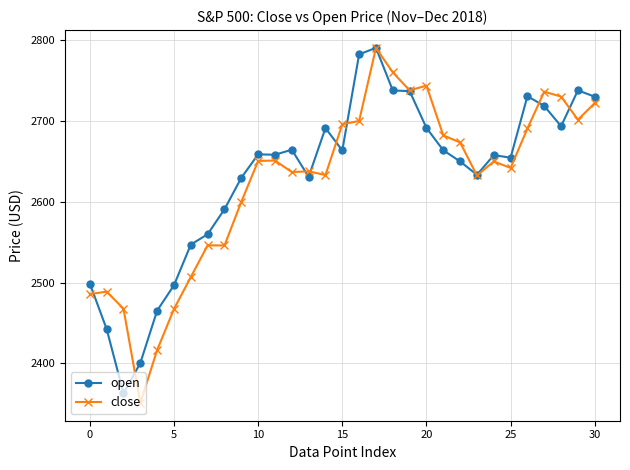

True or false: open and close cross at least once.

True